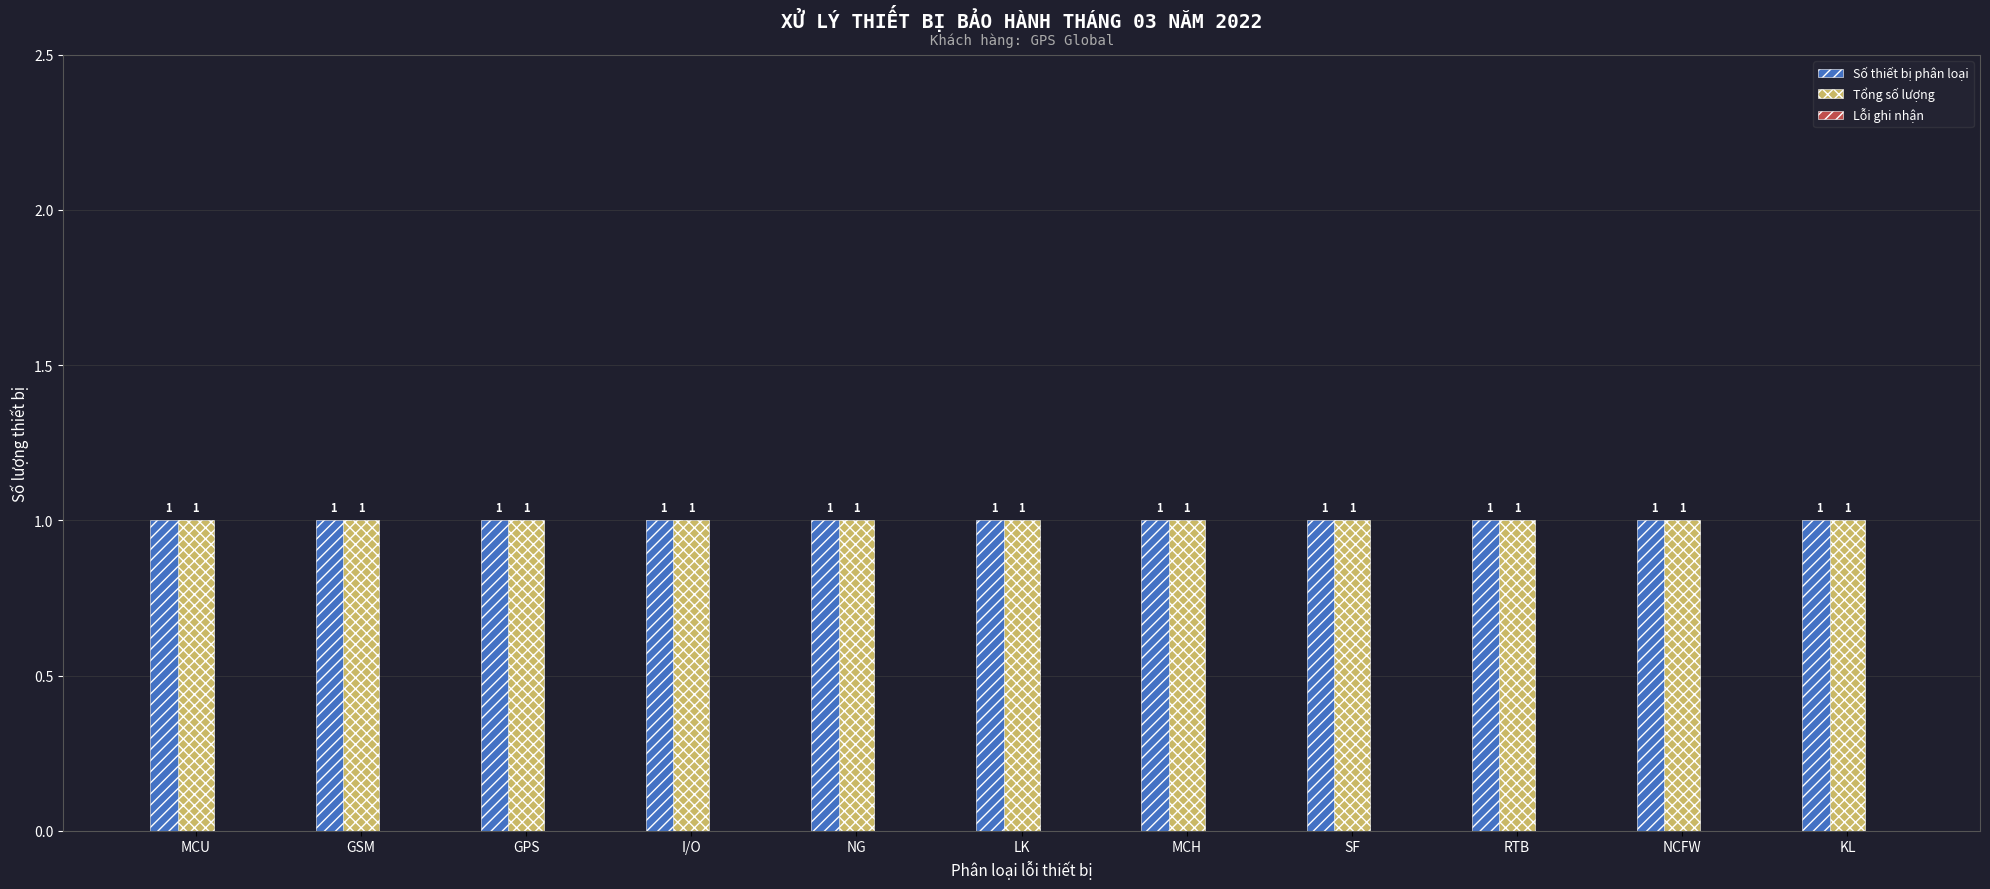

Which has a higher value, MCH or LK?

MCH